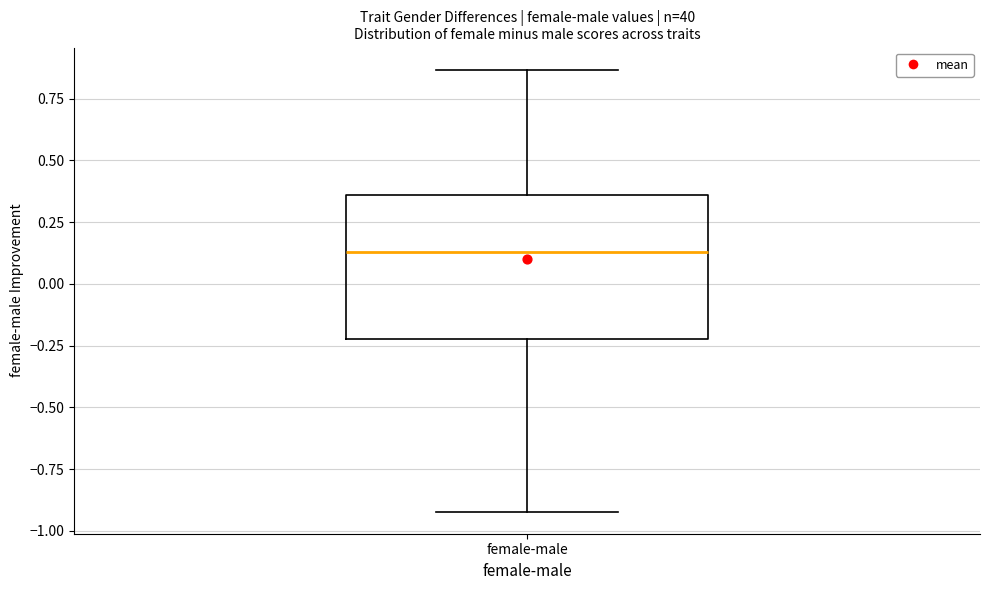

Where is the lower edge of the box for female-male on the y-axis? The values are not printed on the chart, so give them approximately, as read against the axis.

-0.20